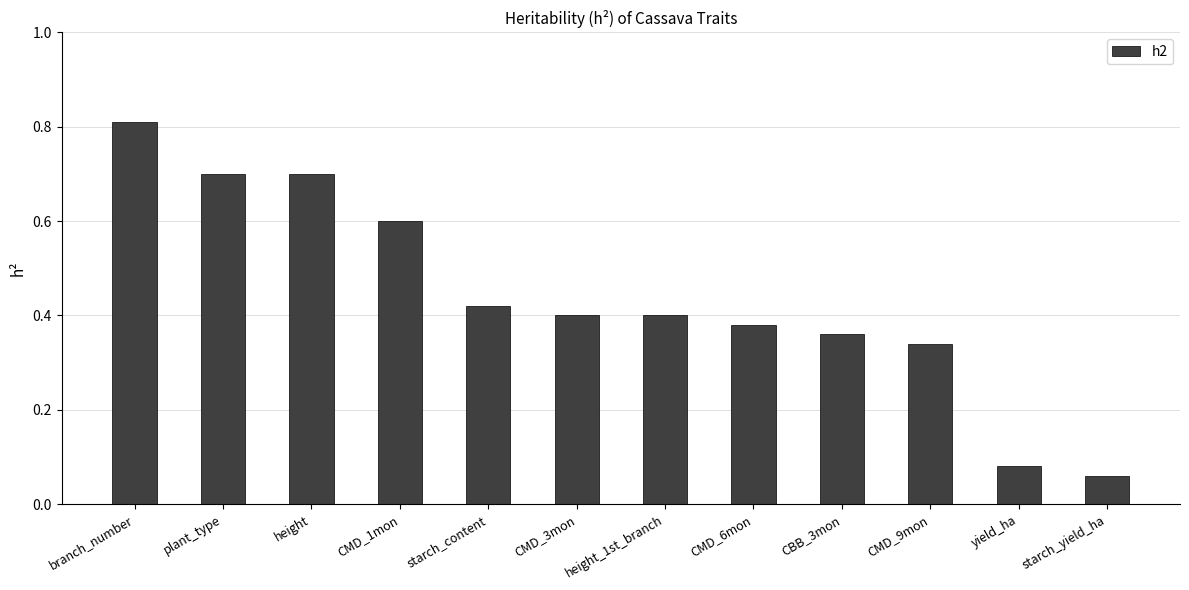

Between yield_ha and CMD_3mon, which is larger?

CMD_3mon